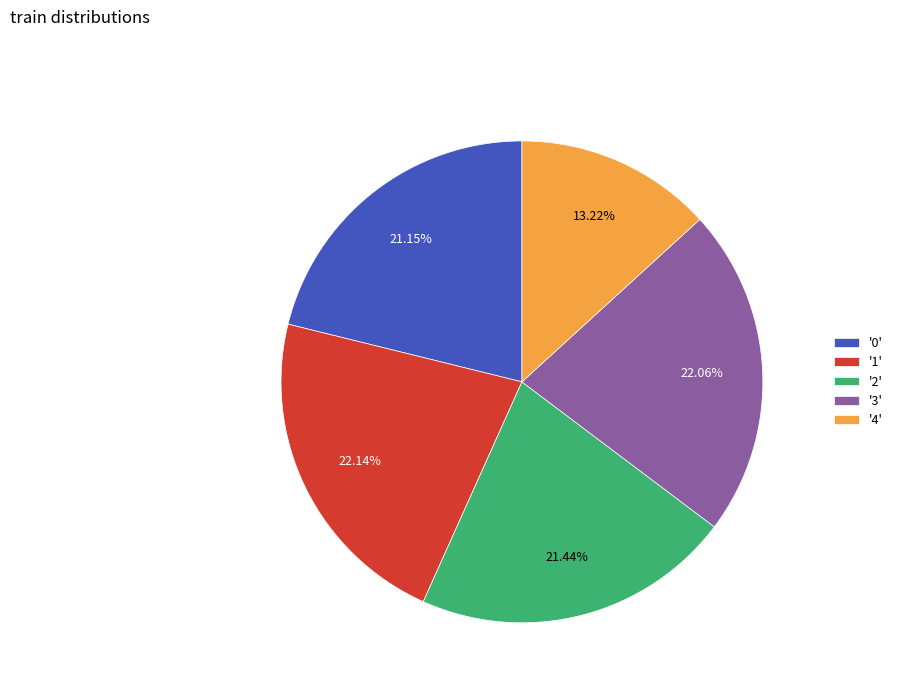

Which category has the smallest portion of the pie?

'4'